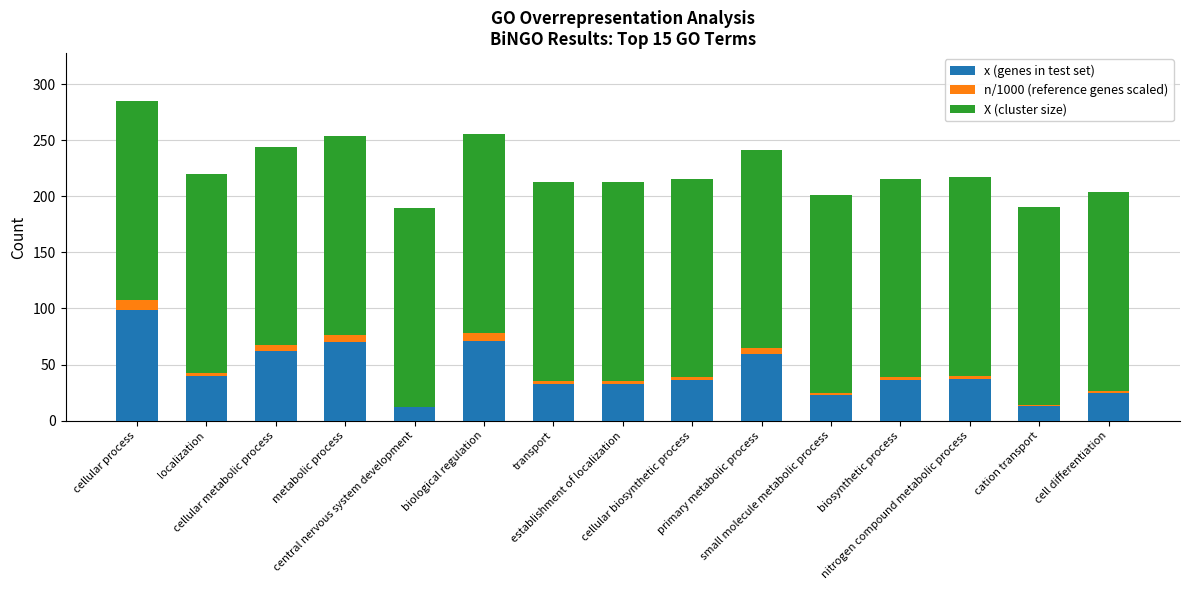

What is the highest value of the x (genes in test set) series?

99.0